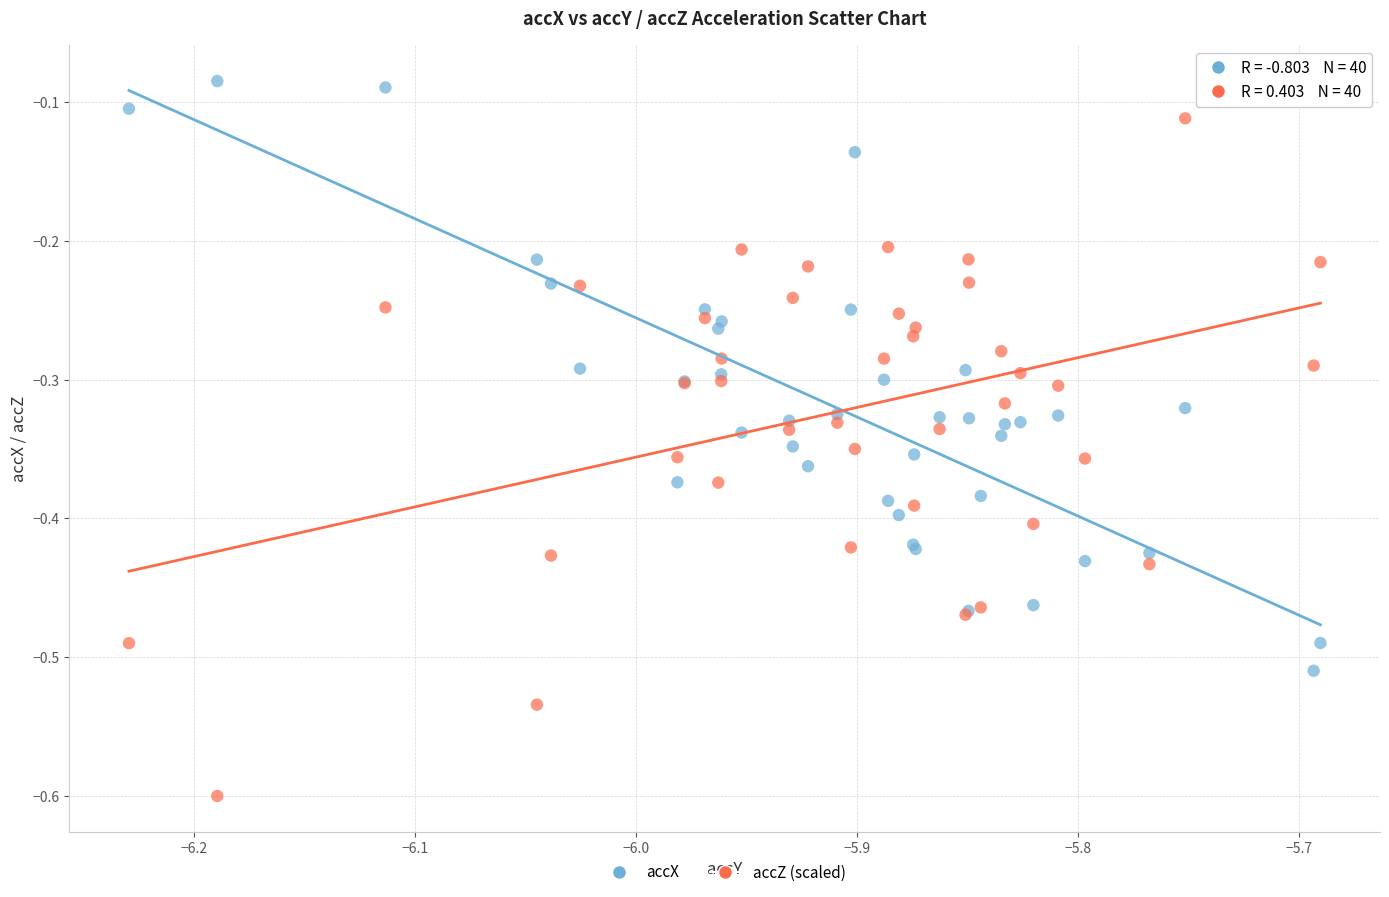

Which series reaches the maximum Y coordinate?

accX